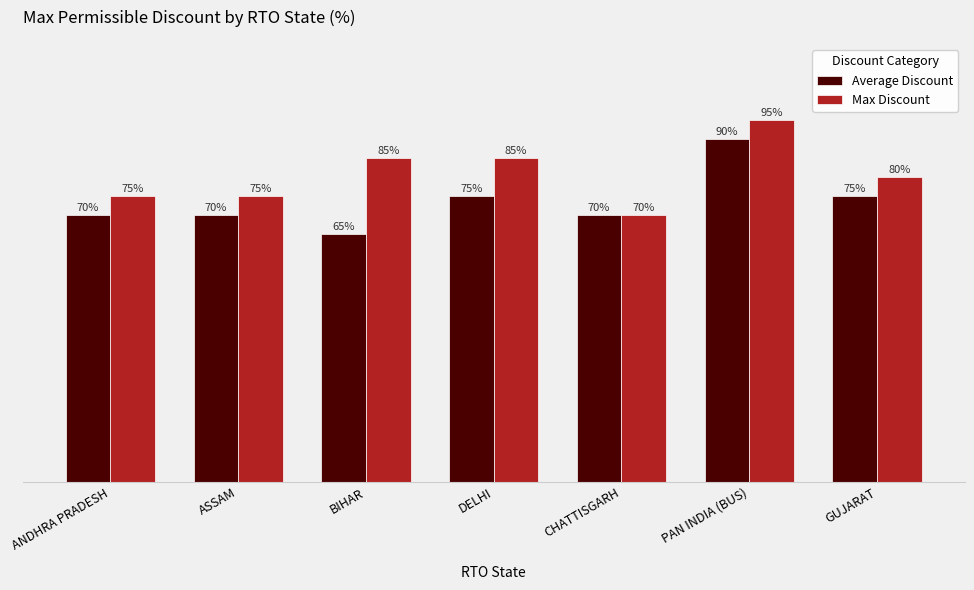

Which category has the highest value across all series?

PAN INDIA (BUS)